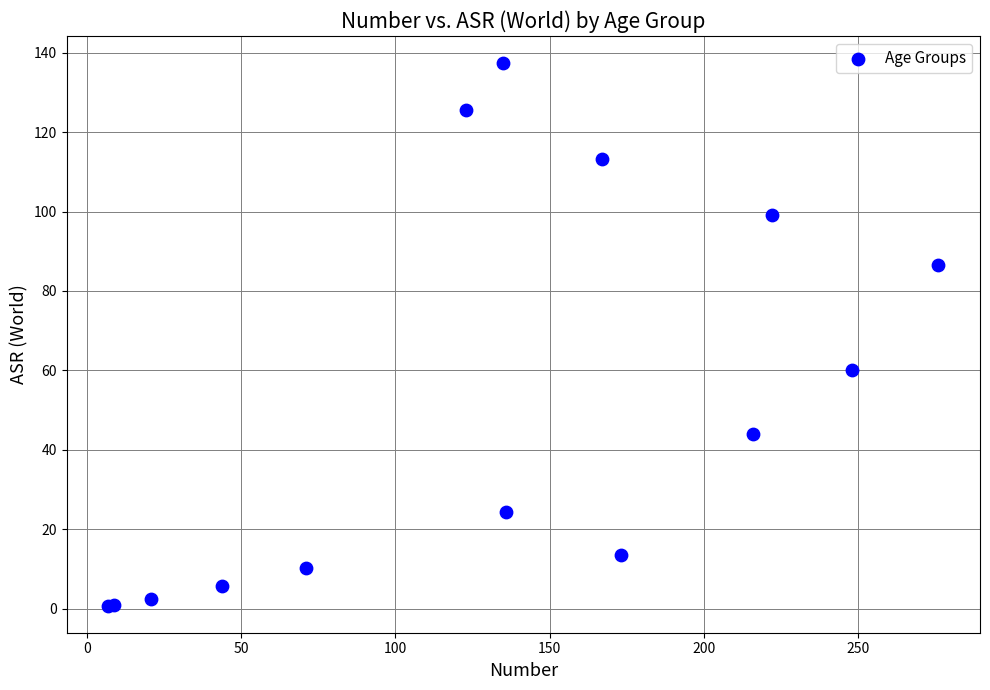

What Y value in the scatter plot is closest to 69?

60.1